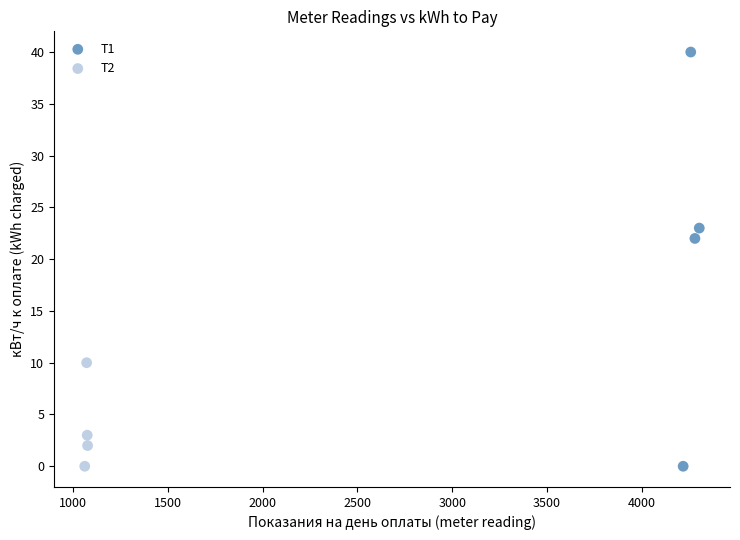

Which series contains the highest Y value?

Т1